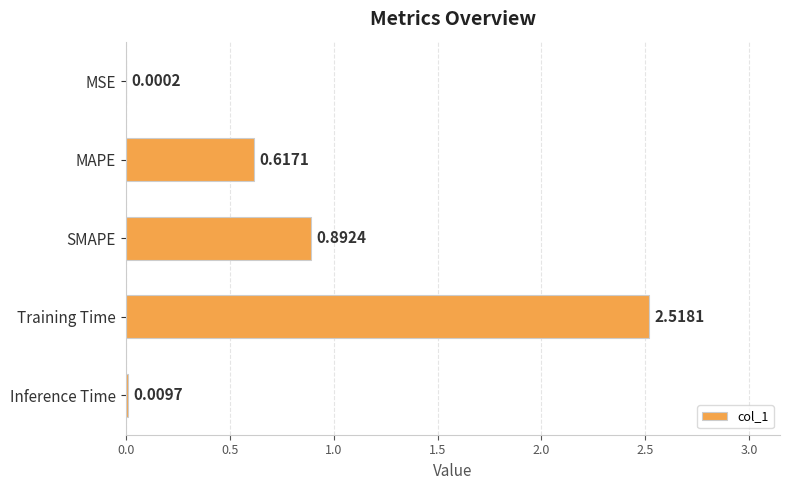

At which label is the value closest to 1?

SMAPE